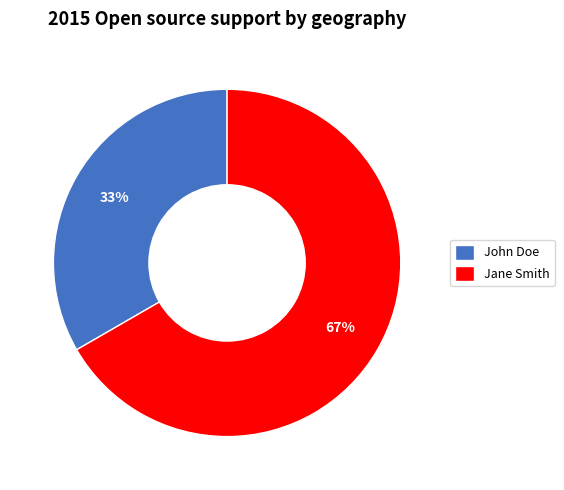

Rank the categories by value from lowest to highest.

John Doe, Jane Smith